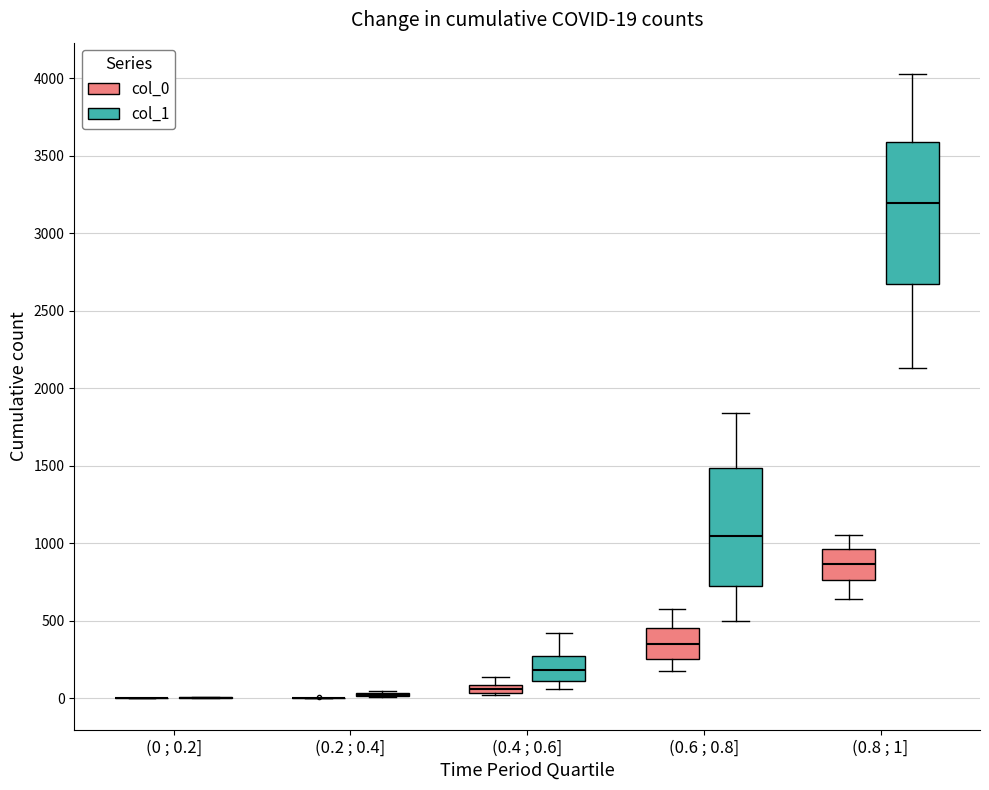

Comparing the boxes themselves (not the whiskers), which one is the tallest?

(0.8 ; 1] (col_1)